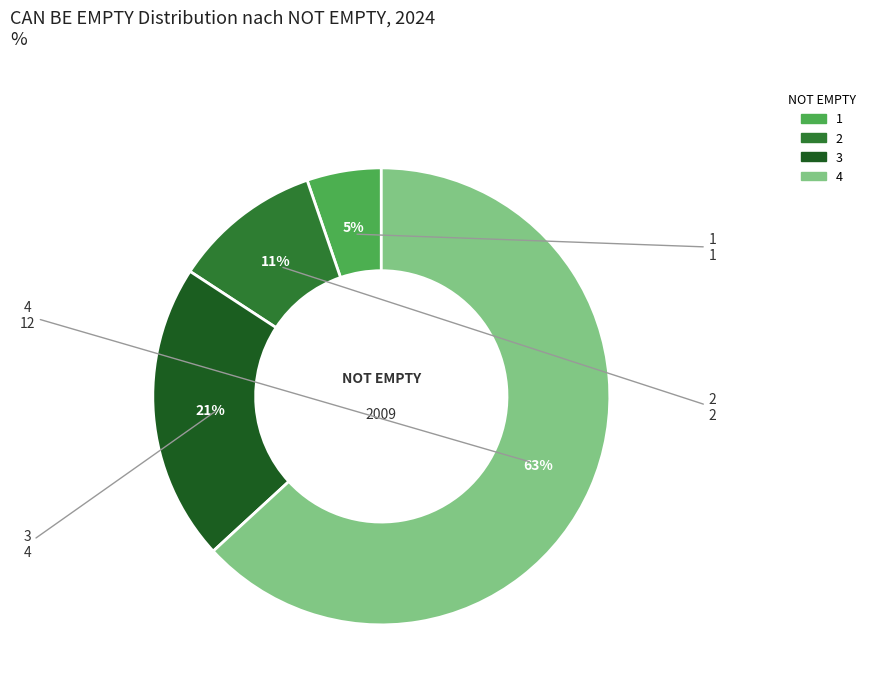

To the nearest percent, what is the difference between the 1 and 4 slice percentages?

58%